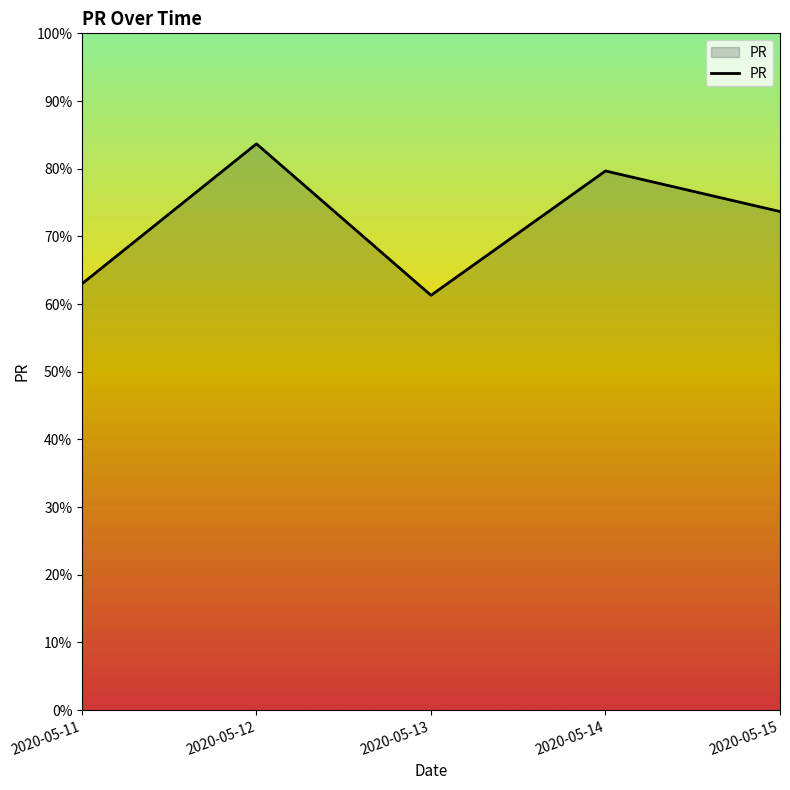

What is the difference between the values at 2020-05-15 and 2020-05-13?

12.4